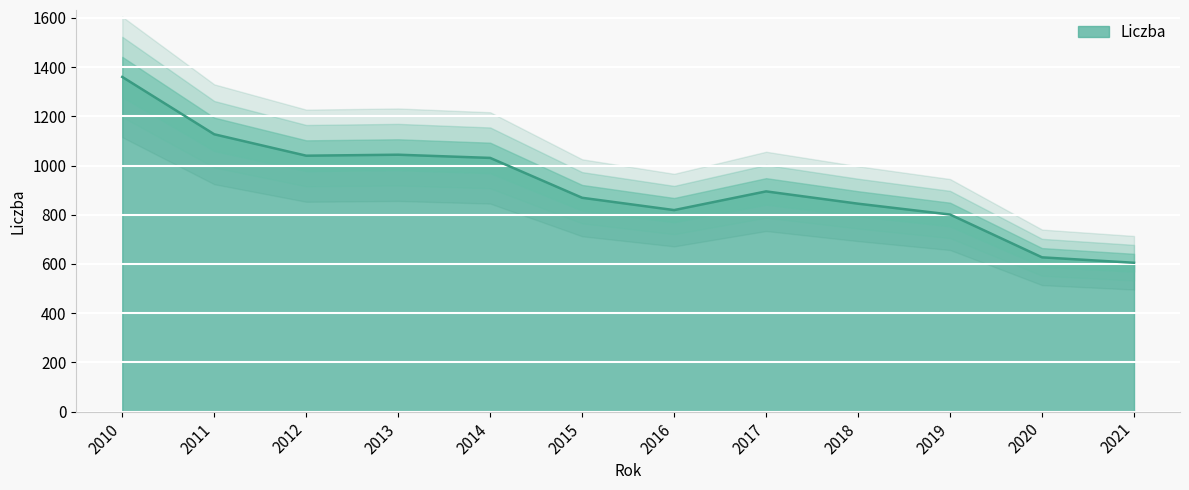

How many categories are shown in the chart?

12